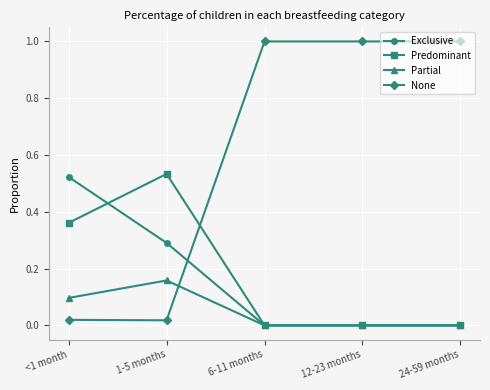

True or false: Exclusive has more than 2 interior local peaks.

False